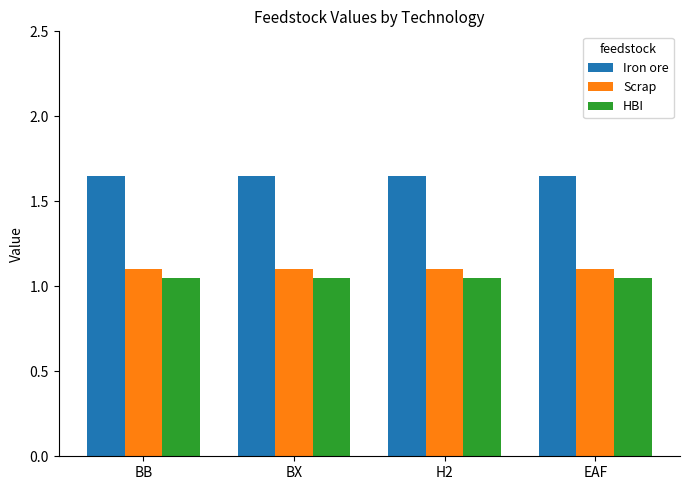

At how many categories does at least one series exceed 1?

4